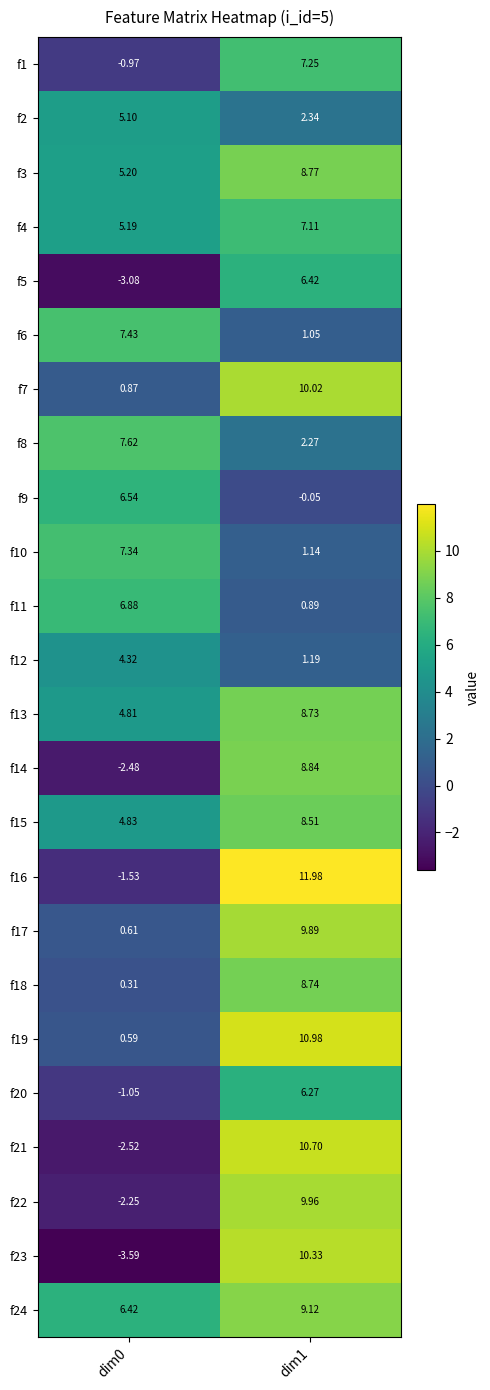

Is the value of f3 at dim0 greater than the value of f19 at dim1?

No